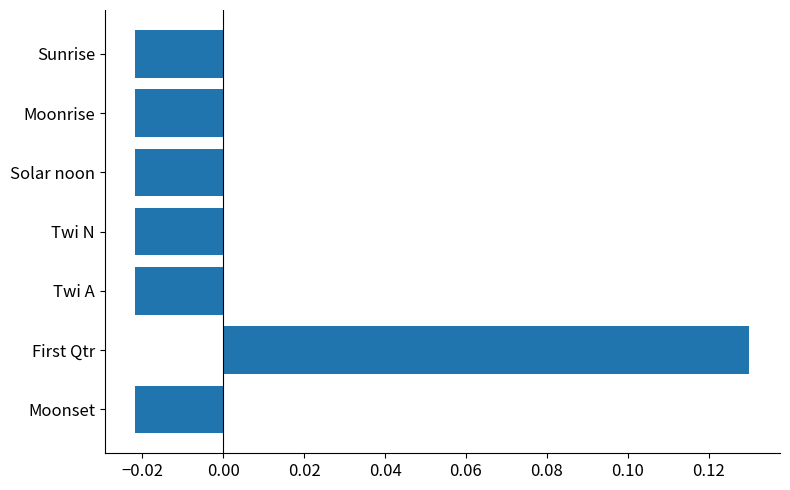

Which has a higher value, First Qtr or Twi A?

First Qtr